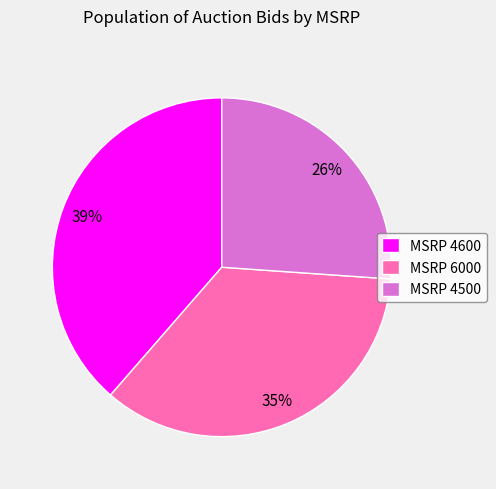

What percentage is the MSRP 4500 slice, to the nearest percent?

26%